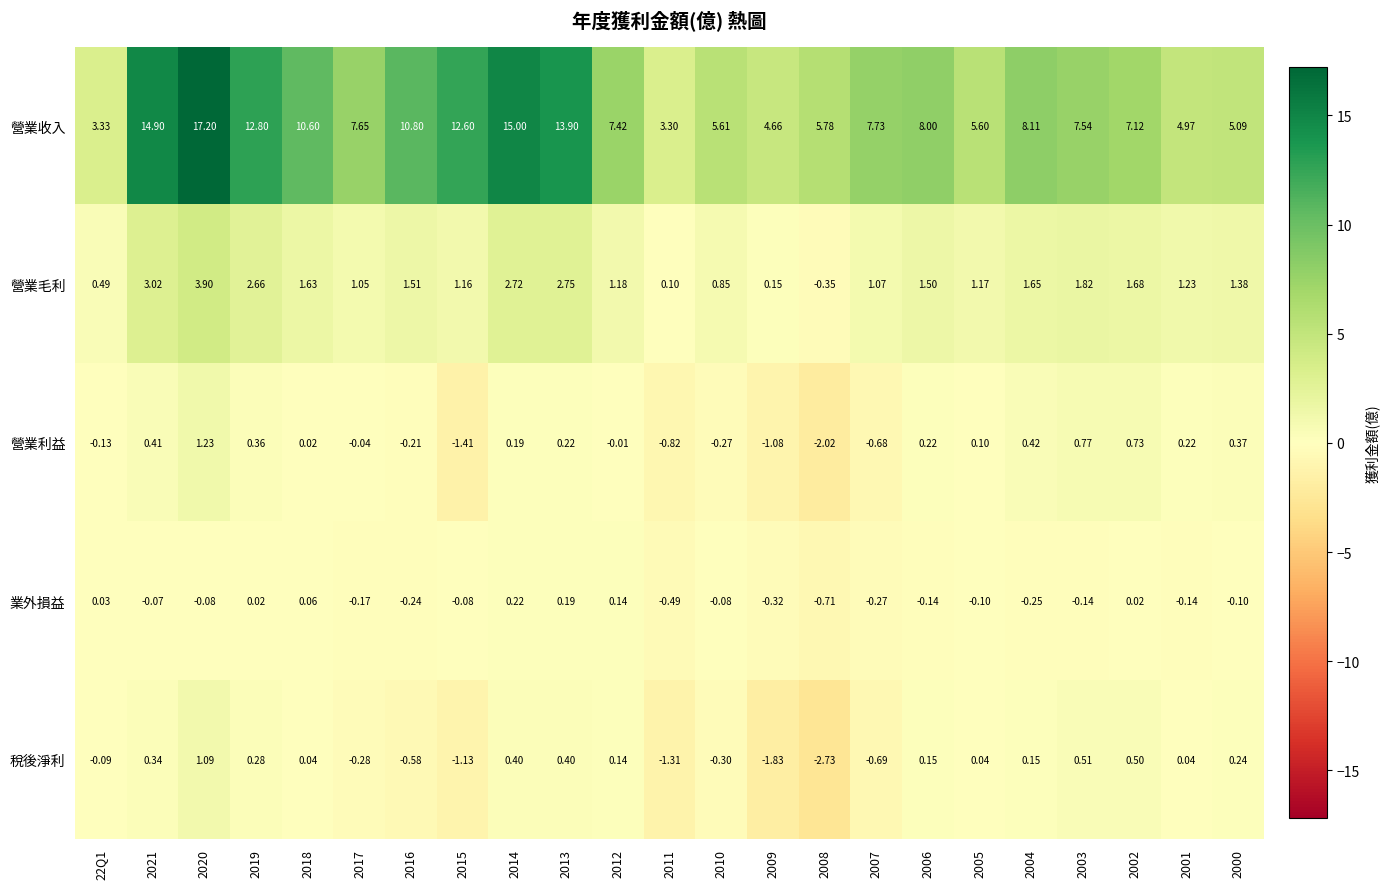

Rank the series at 2007 from lowest to highest value.

稅後淨利, 營業利益, 業外損益, 營業毛利, 營業收入